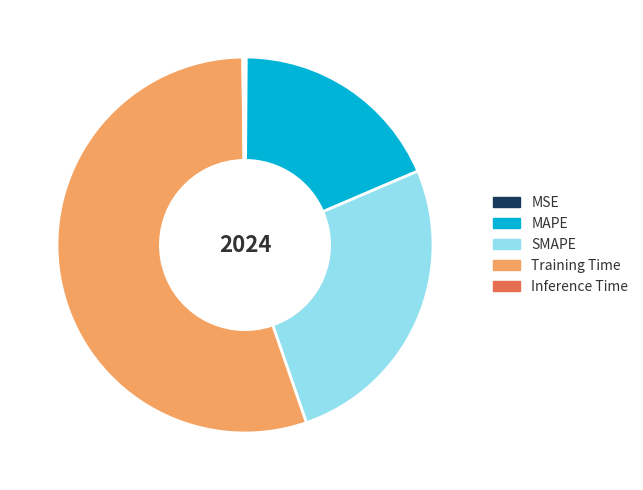

Approximately how many times larger is the value at MAPE compared to Training Time?

0.3